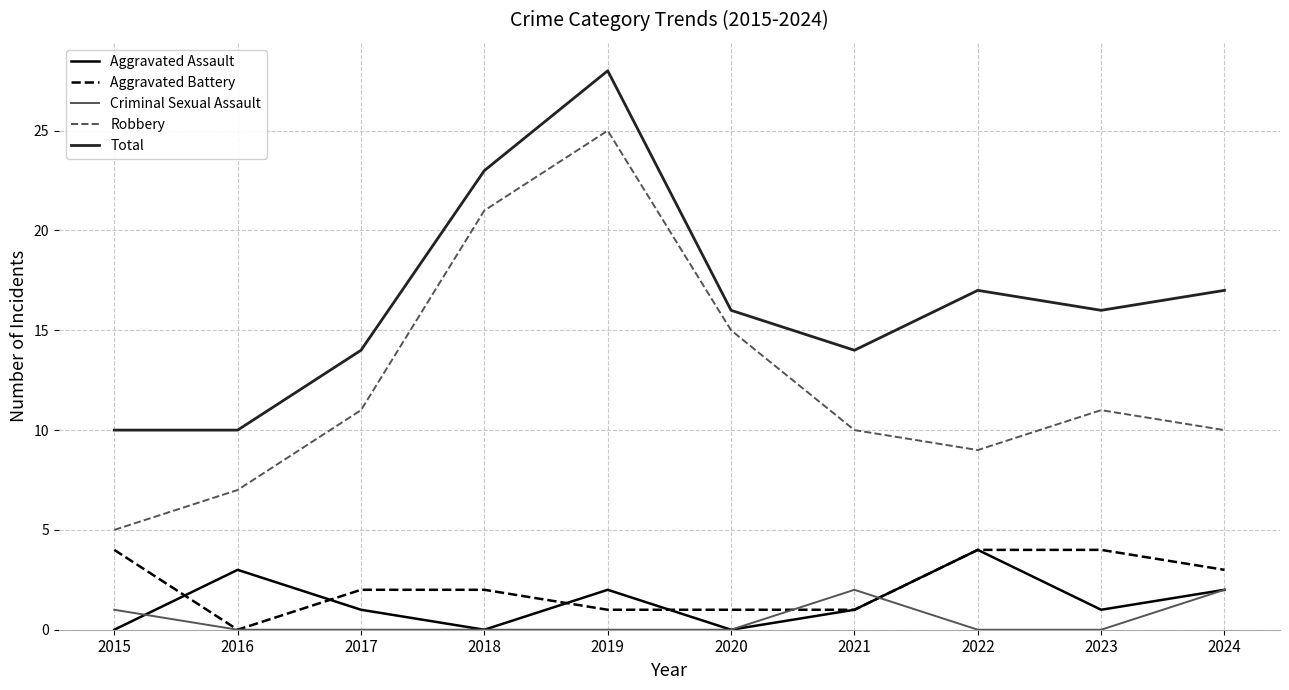

Reading left to right, extract all data points from this chart.

Aggravated Assault: 2015=0	2016=3	2017=1	2018=0	2019=2	2020=0	2021=1	2022=4	2023=1	2024=2
Aggravated Battery: 2015=4	2016=0	2017=2	2018=2	2019=1	2020=1	2021=1	2022=4	2023=4	2024=3
Criminal Sexual Assault: 2015=1	2016=0	2017=0	2018=0	2019=0	2020=0	2021=2	2022=0	2023=0	2024=2
Robbery: 2015=5	2016=7	2017=11	2018=21	2019=25	2020=15	2021=10	2022=9	2023=11	2024=10
Total: 2015=10	2016=10	2017=14	2018=23	2019=28	2020=16	2021=14	2022=17	2023=16	2024=17